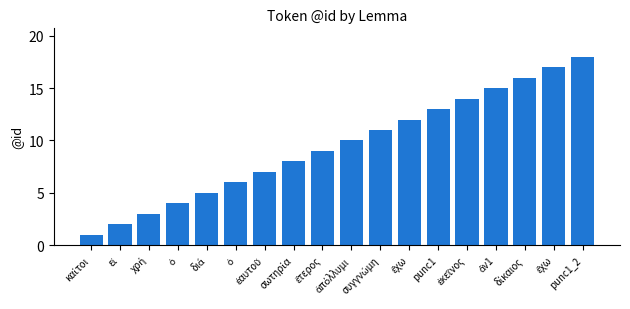

The chart shows a value of 8 at σωτηρία. True or false?

True